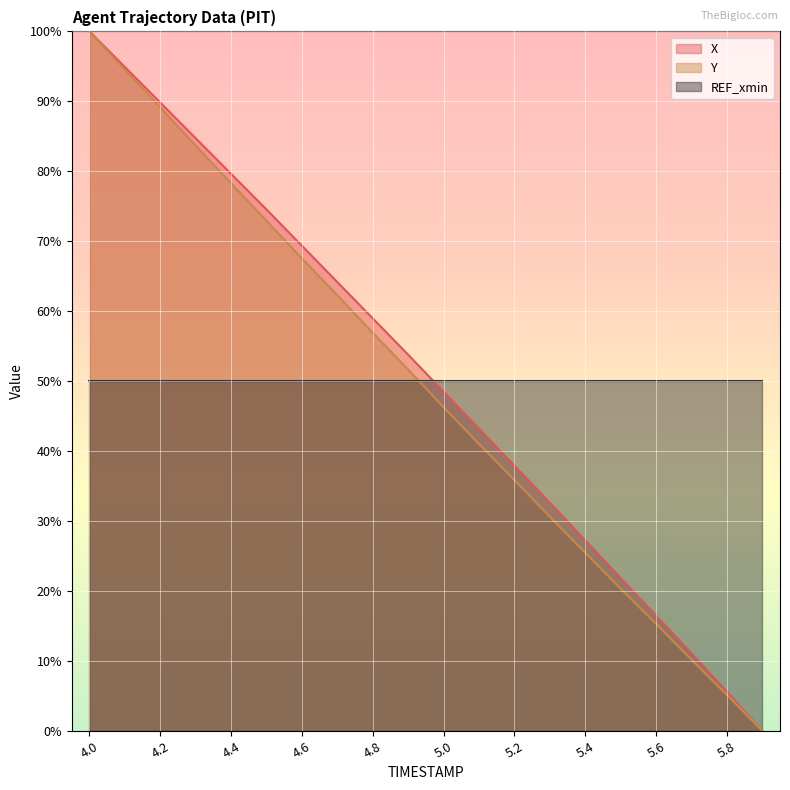

True or false: Y and X cross at least once.

False